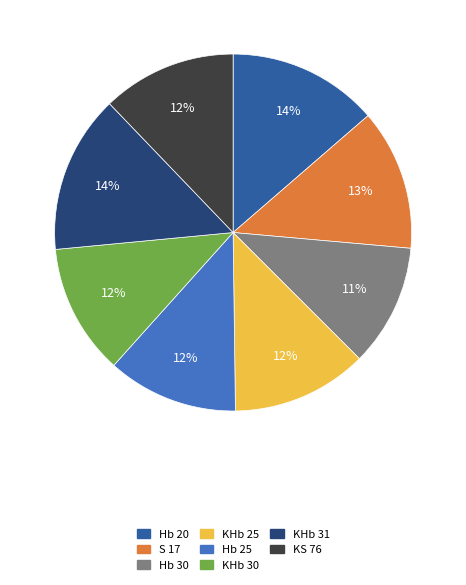

Which slice is the smallest?

Hb 30